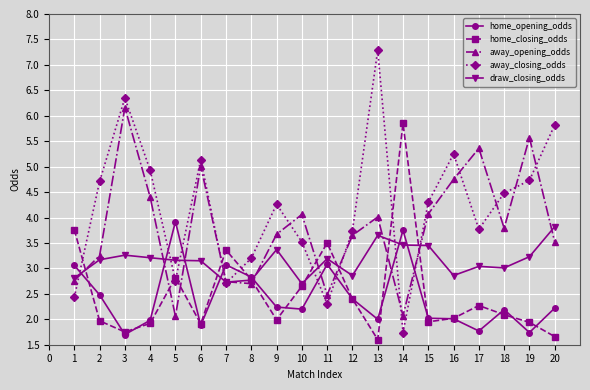

Which category has the highest value in the away_opening_odds series?

3